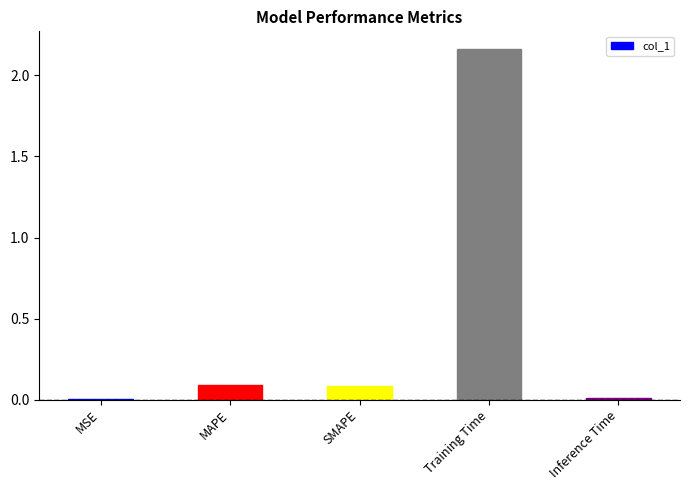

Which has a higher value, SMAPE or Training Time?

Training Time